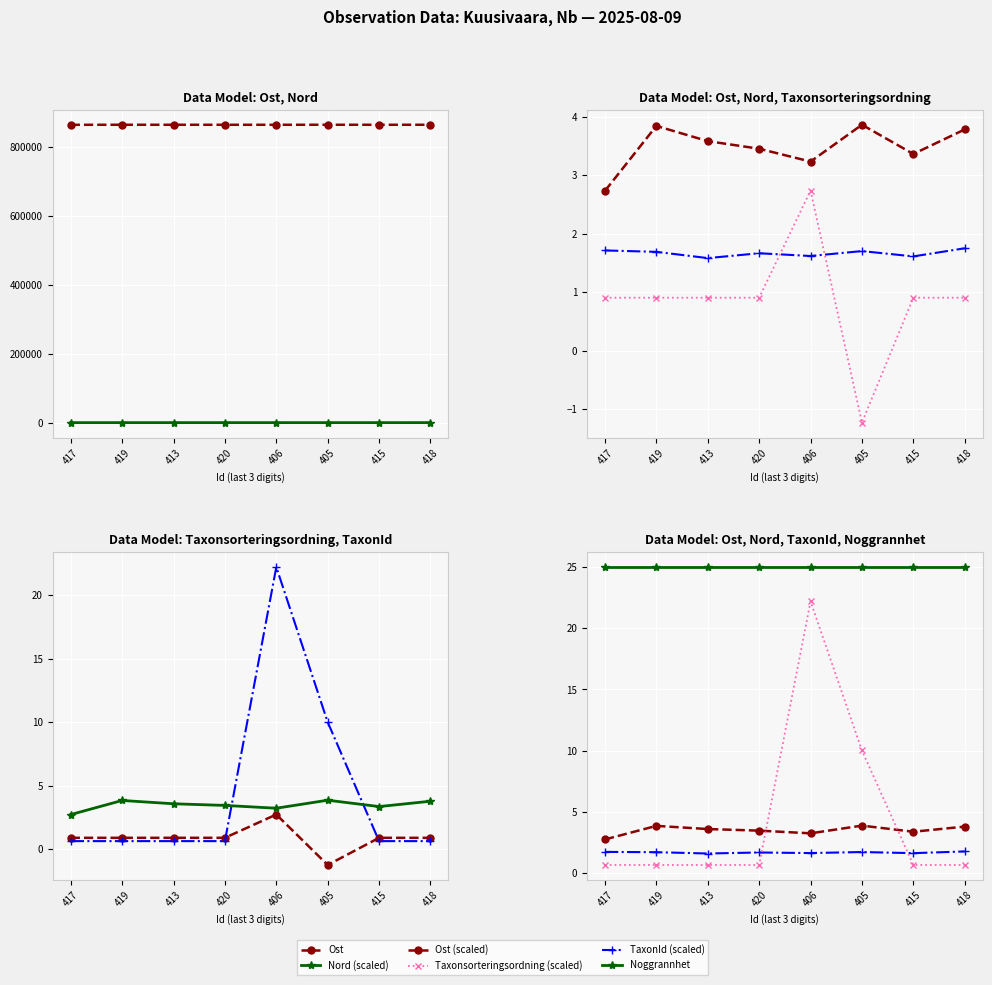

What position from the left is 420?

4